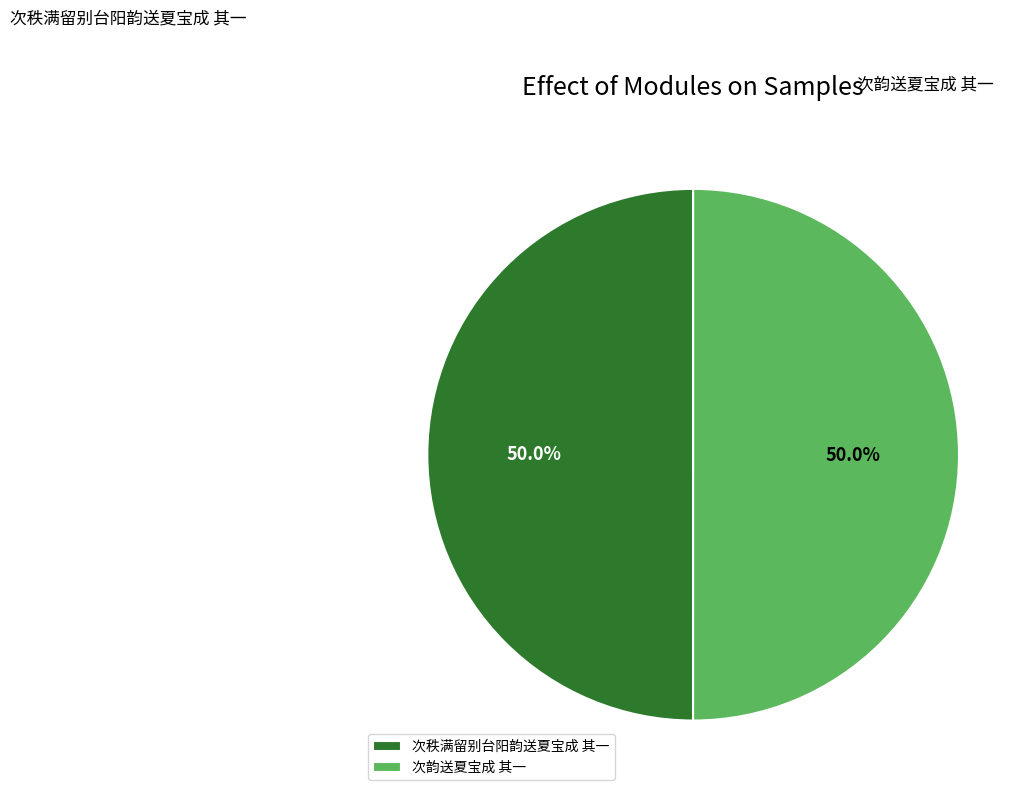

Combined, do 次韵送夏宝成 其一 and 次秩满留别台阳韵送夏宝成 其一 account for over 50%?

Yes